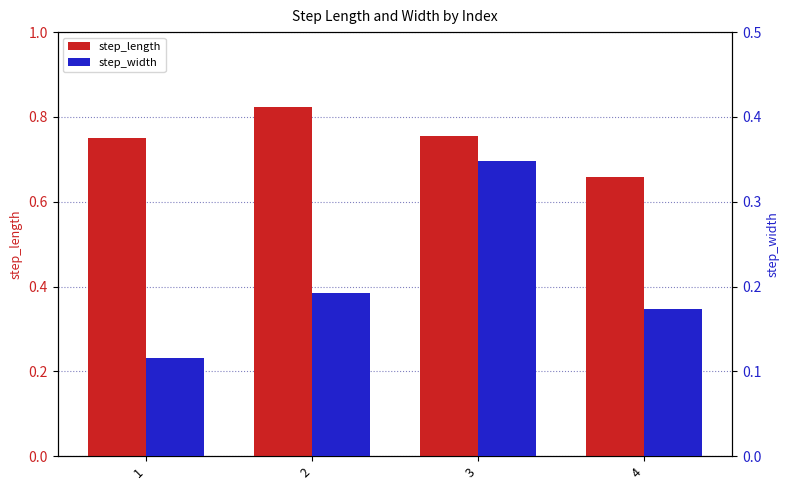

What is the sum of all step_length values?

3.0